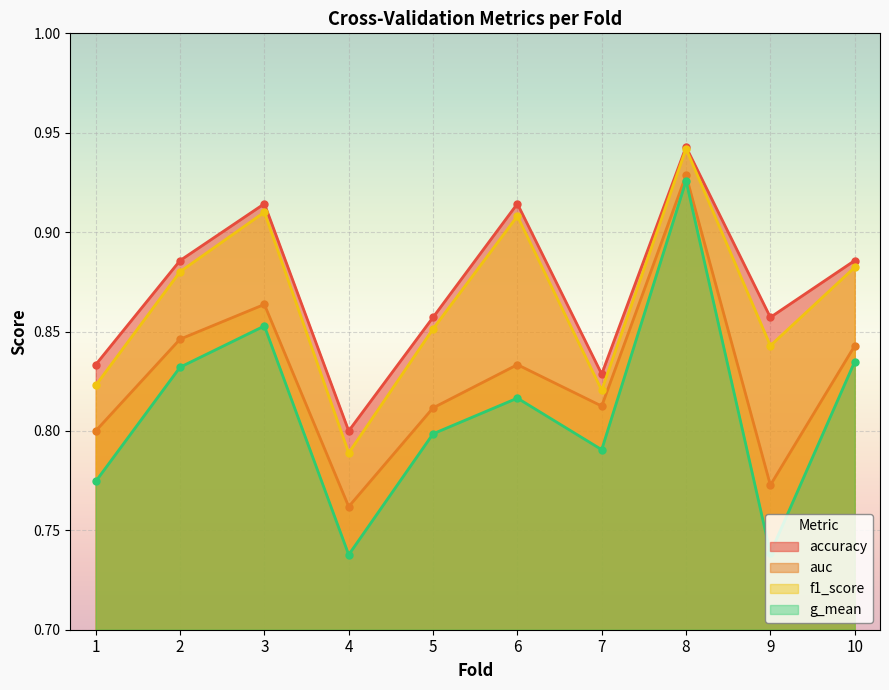

Which series has the widest spread of values?

g_mean